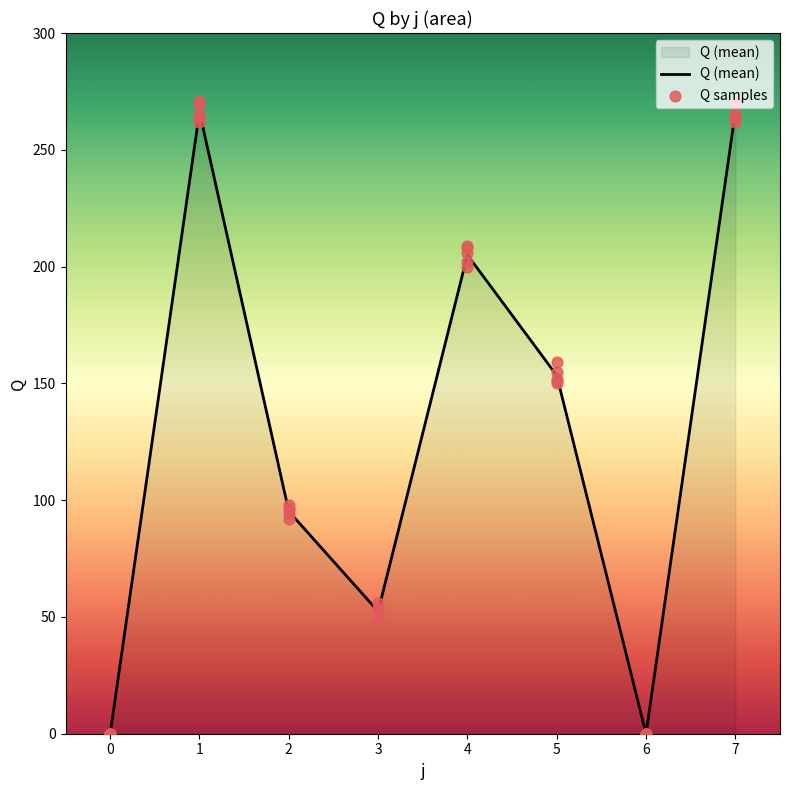

What is the change in value from 2 to 3?

-42.8